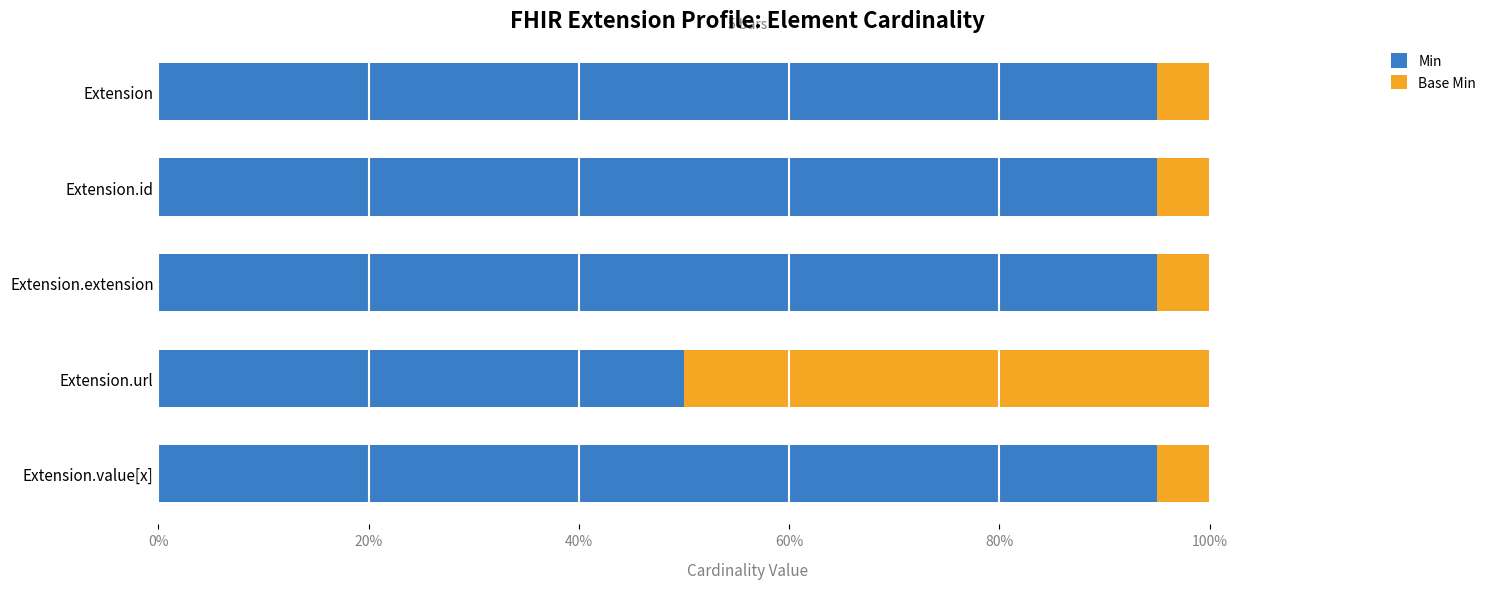

Which category has the lowest value in the Min series?

Extension.url